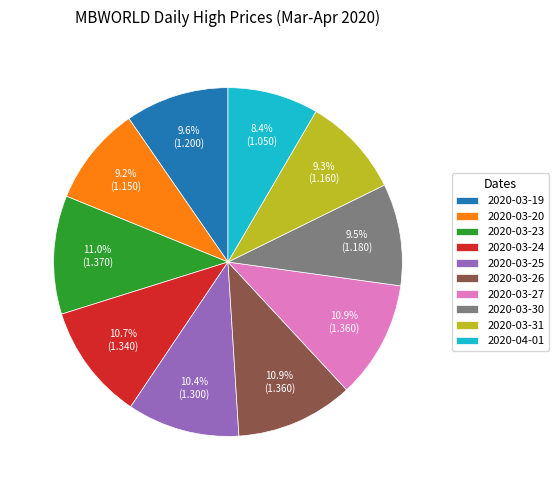

To the nearest percent, what percentage of the pie is 2020-03-31?

9%